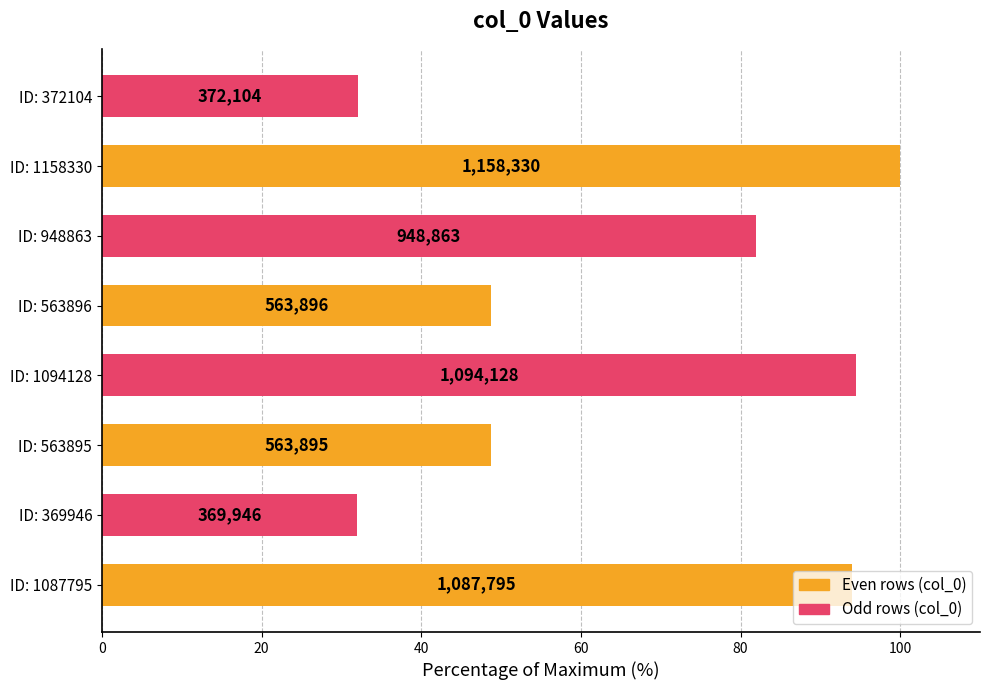

What is the difference between the maximum and minimum values?

68.1